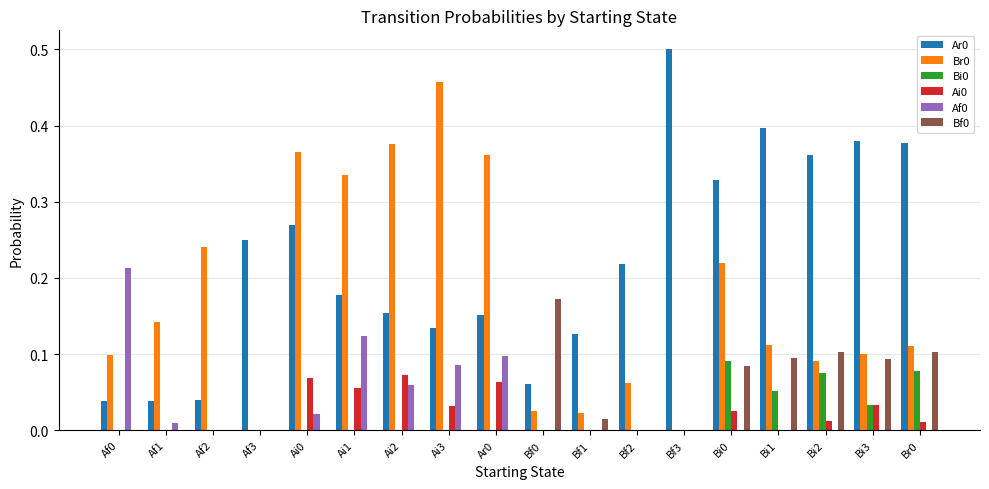

What is the sum of all Bf0 values?

0.7